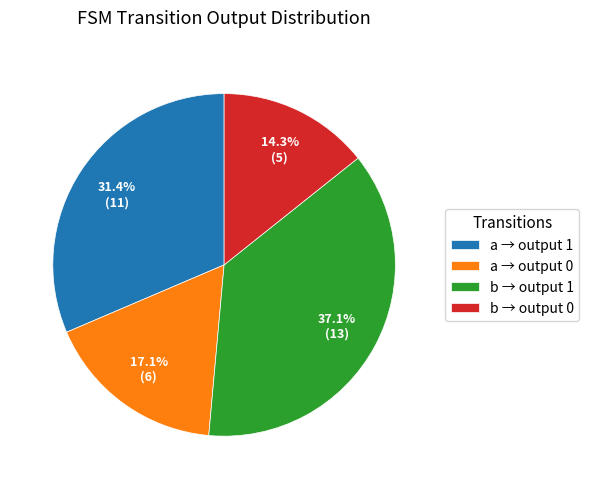

Which slice is the largest?

b → output 1